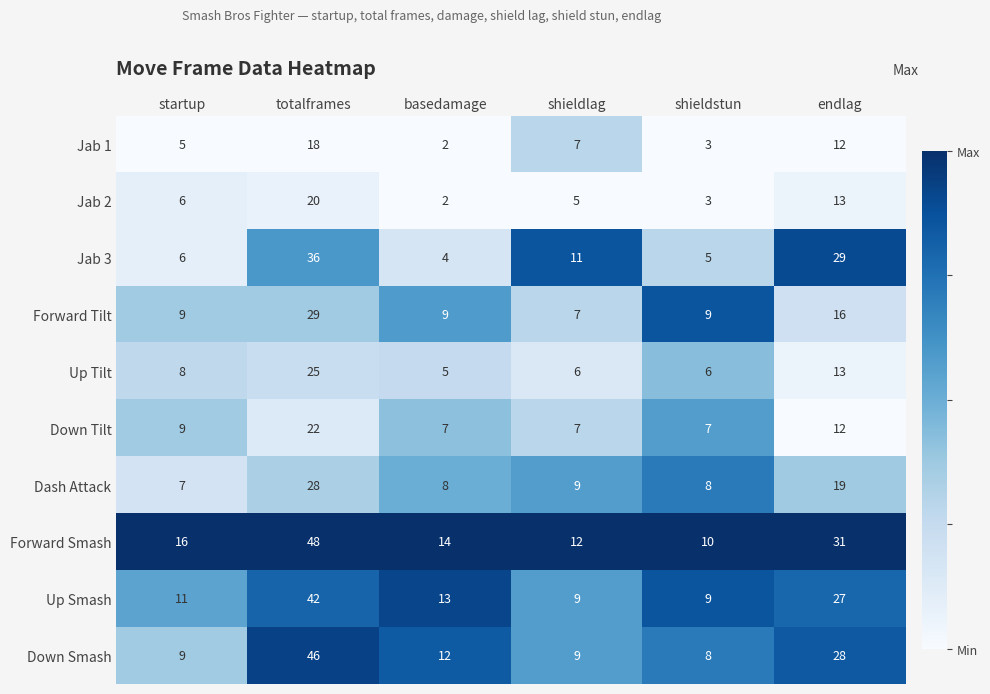

The Down Smash series shows 16 at basedamage. True or false?

False